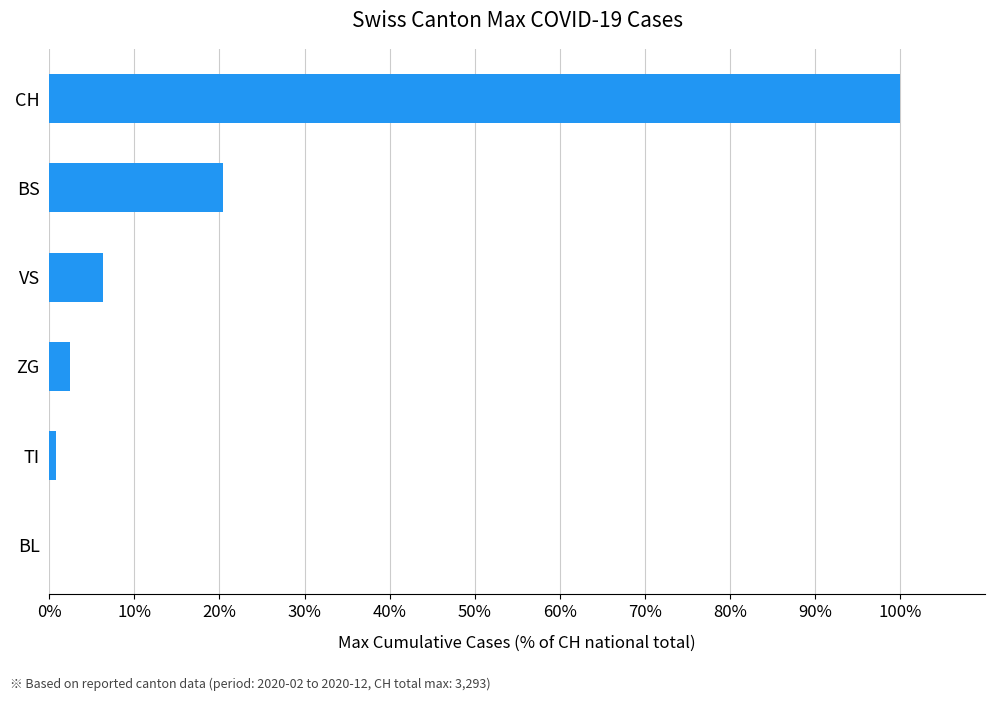

What is the change in value from BS to CH?

+79.6